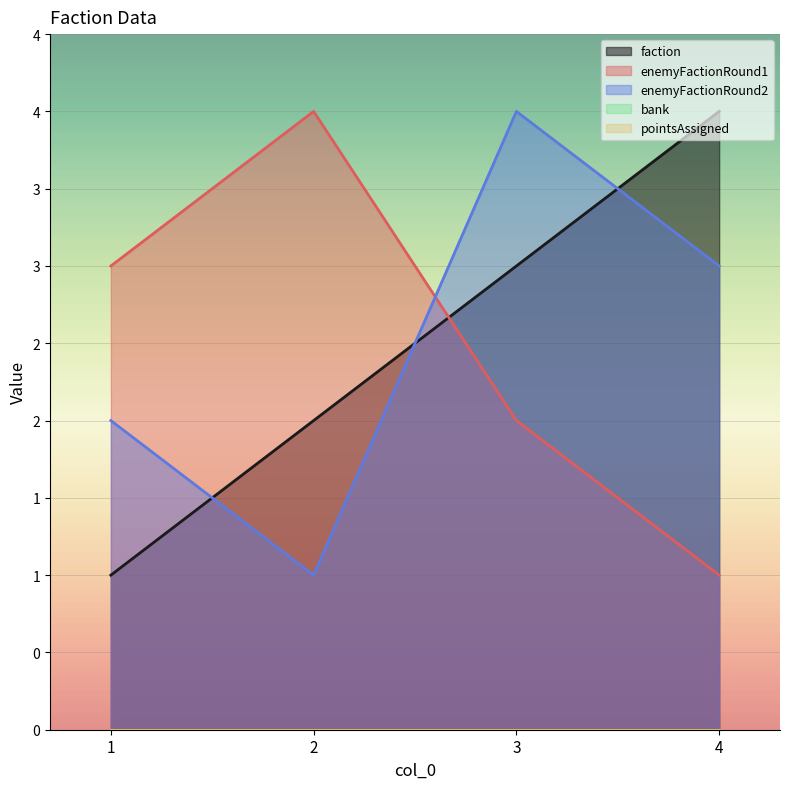

What is the value of the enemyFactionRound1 point at the 1st from the left?

3